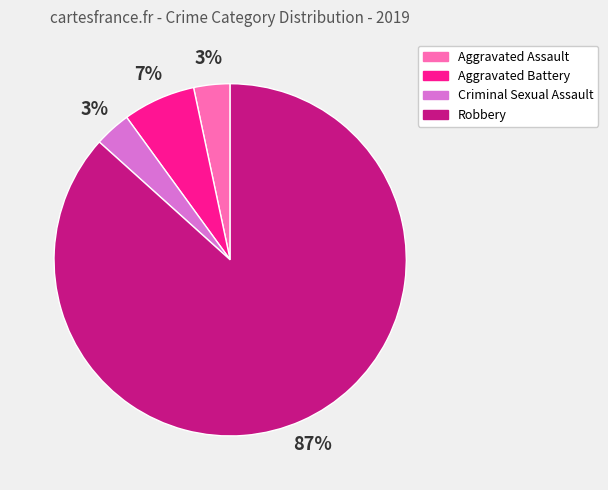

How many segments does this pie chart have?

4